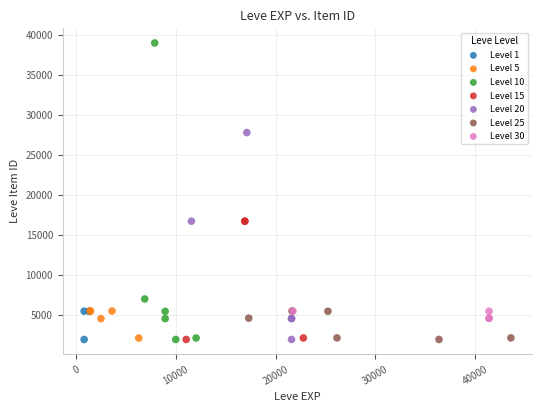

Which series has the widest spread of Y values?

Level 10